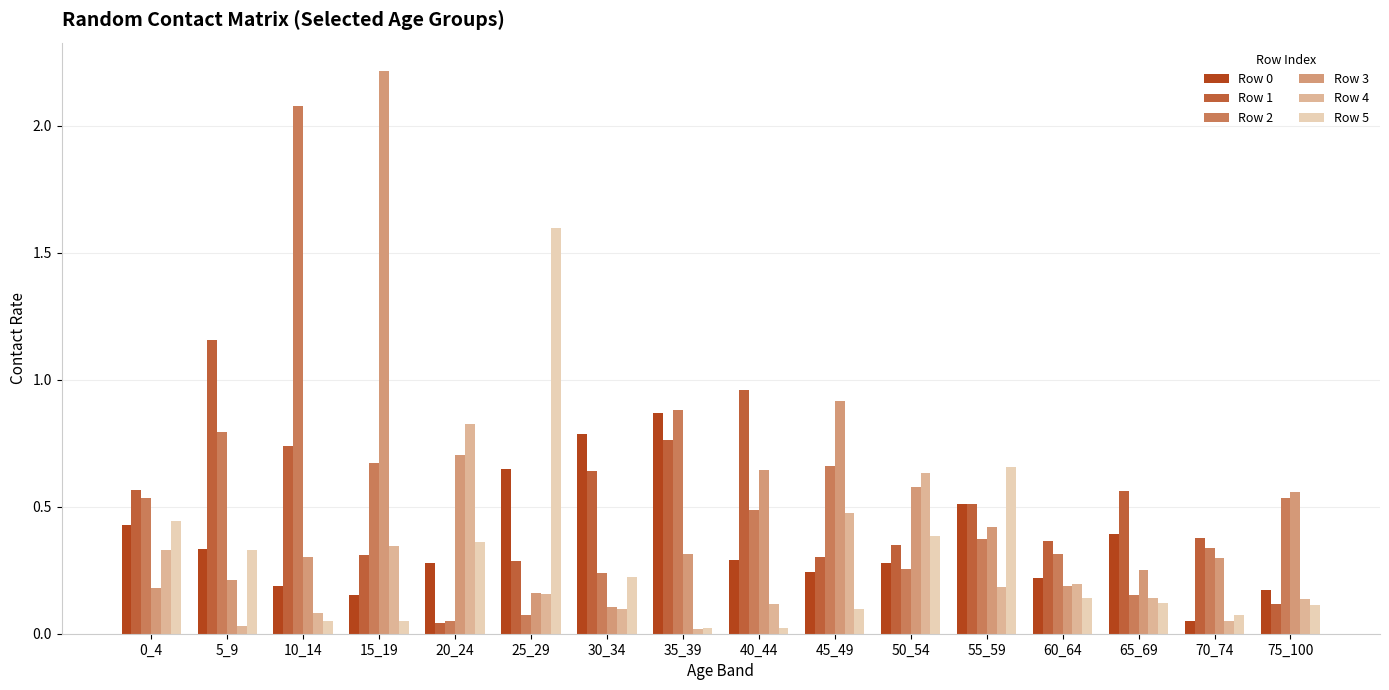

The Row 1 series shows 0.3 at 45_49. True or false?

True